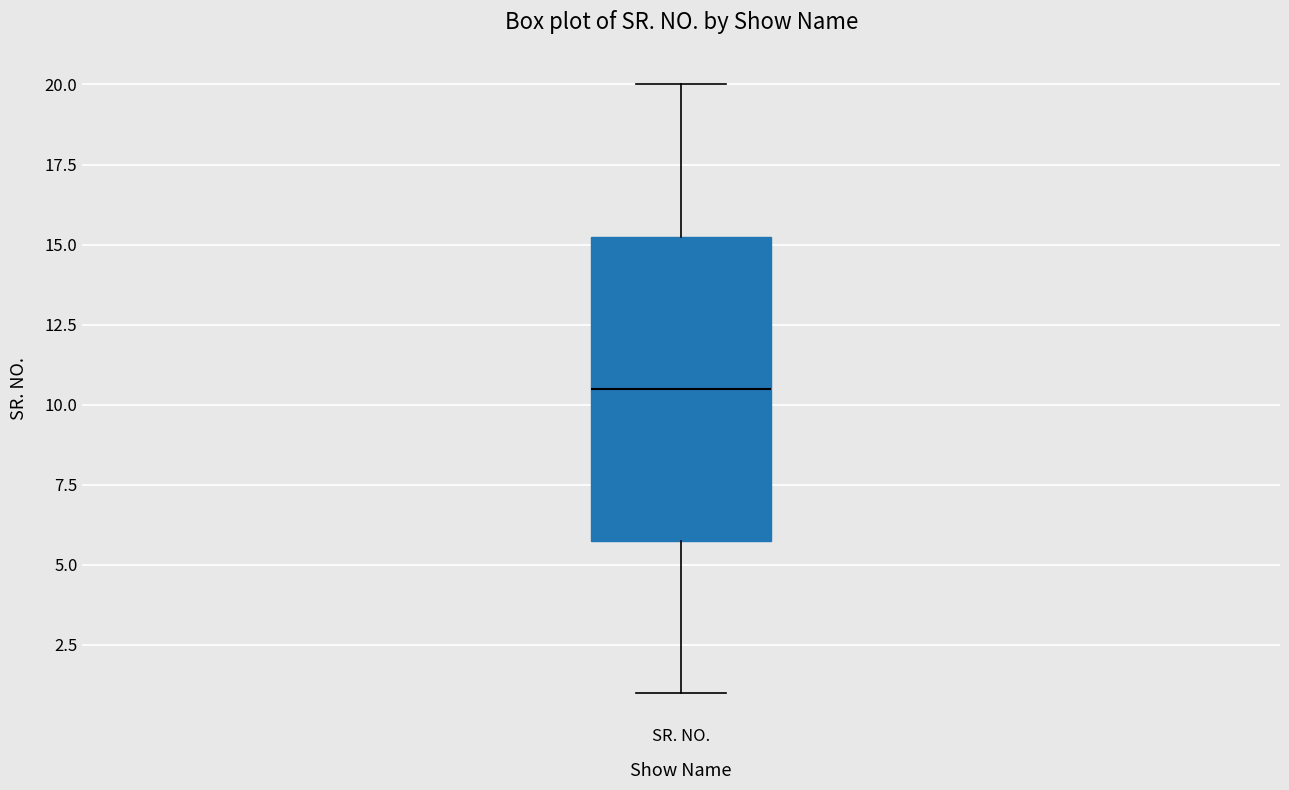

Where does the upper whisker of the box for SR. NO. end on the y-axis? The values are not printed on the chart, so give them approximately, as read against the axis.

20.0